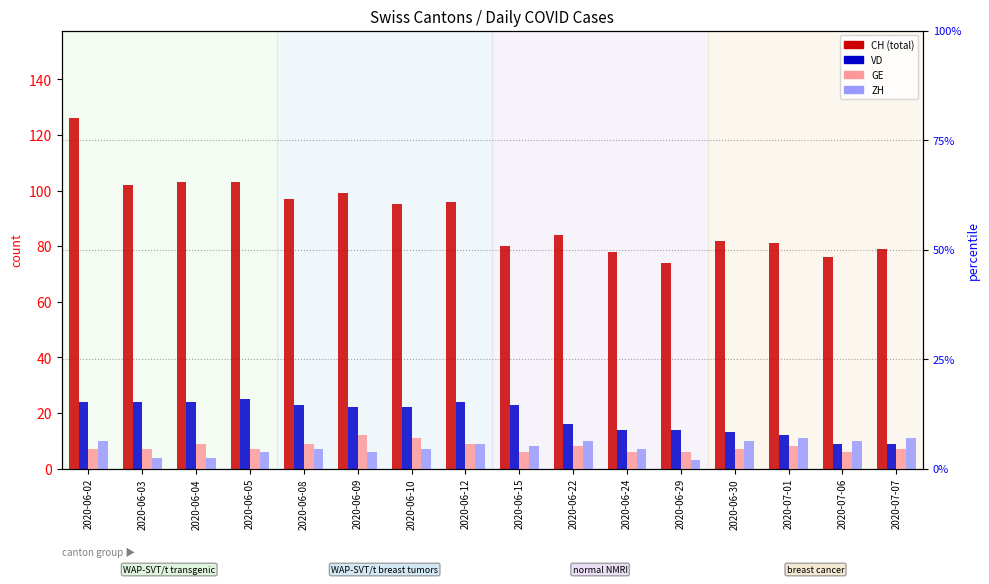

Reading left to right, transcribe all the data shown in this chart.

CH: 126	102	103	103	97	99	95	96	80	84	78	74	82	81	76	79
VD: 24	24	24	25	23	22	22	24	23	16	14	14	13	12	9	9
GE: 7	7	9	7	9	12	11	9	6	8	6	6	7	8	6	7
ZH: 10	4	4	6	7	6	7	9	8	10	7	3	10	11	10	11